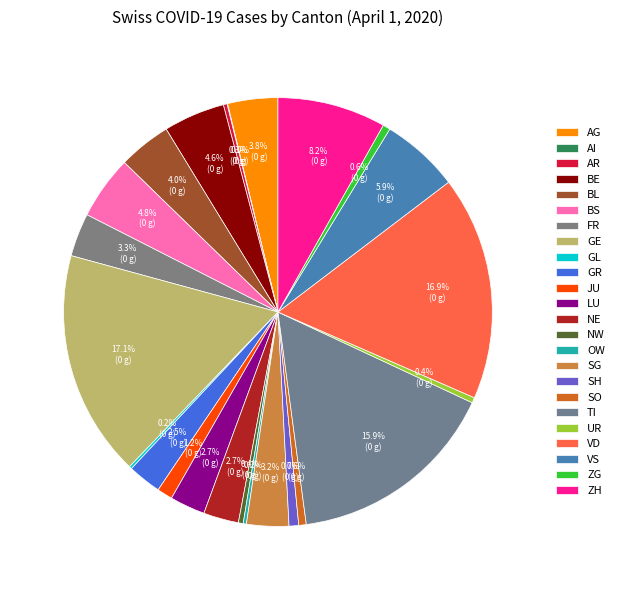

Is there any slice that represents more than half of the pie?

No